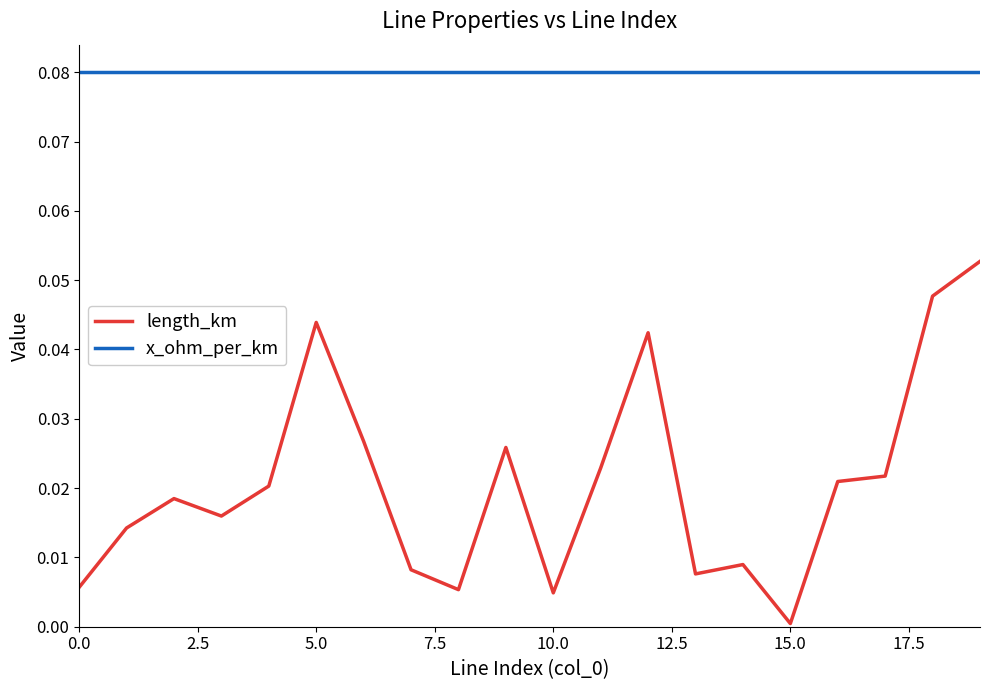

Does the chart display data point markers on the line(s)?

No